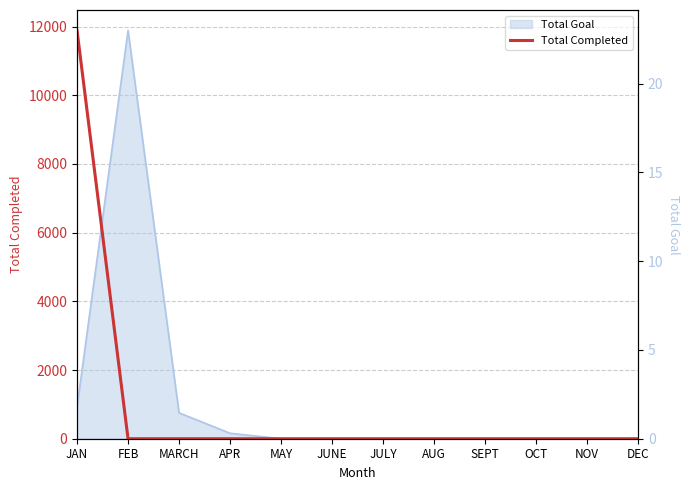

Count the number of values greater than 0.

1